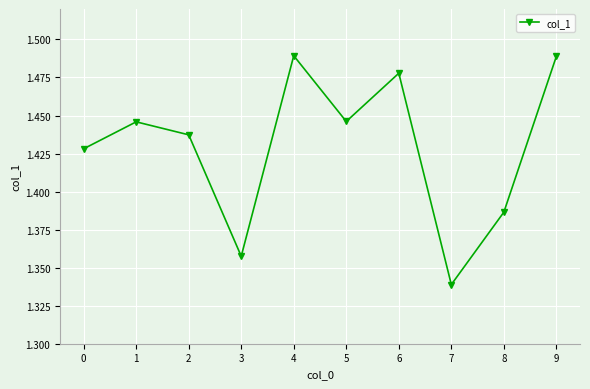

At which category does the data reach its first local peak?

1